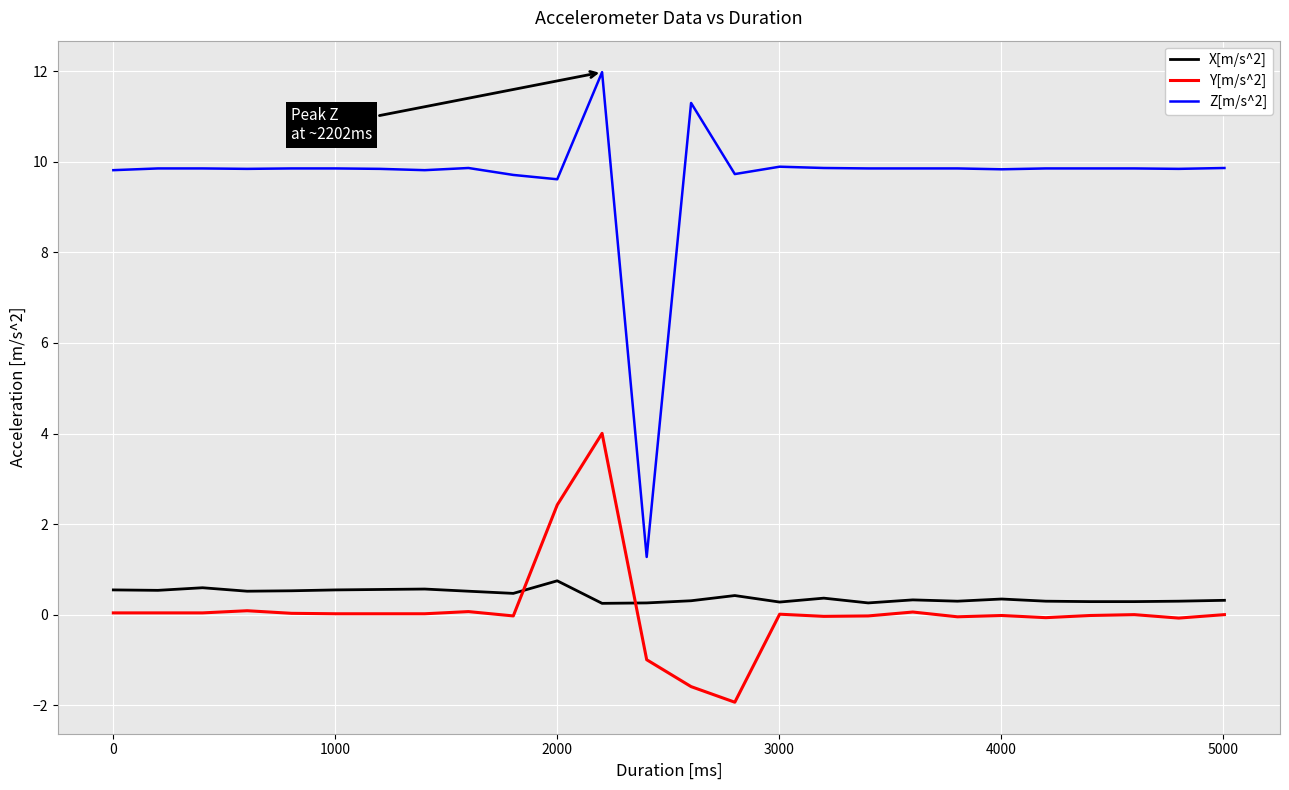

What is the minimum value shown in the chart?

-1.9